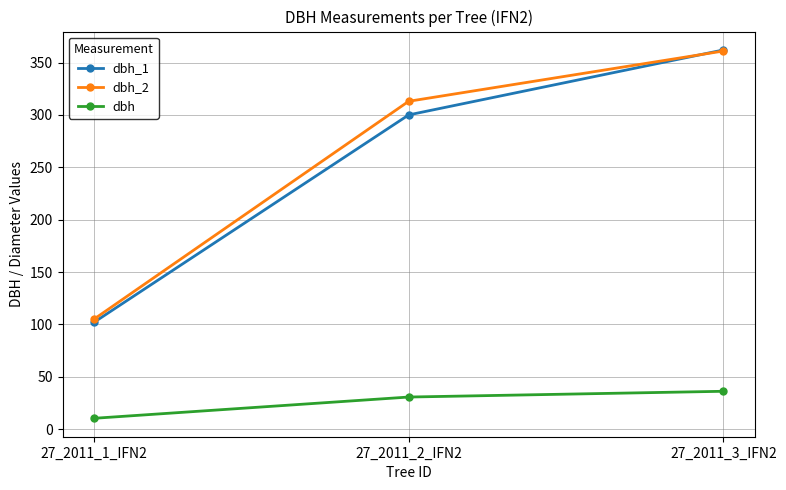

At which label does dbh first exceed 30?

27_2011_2_IFN2